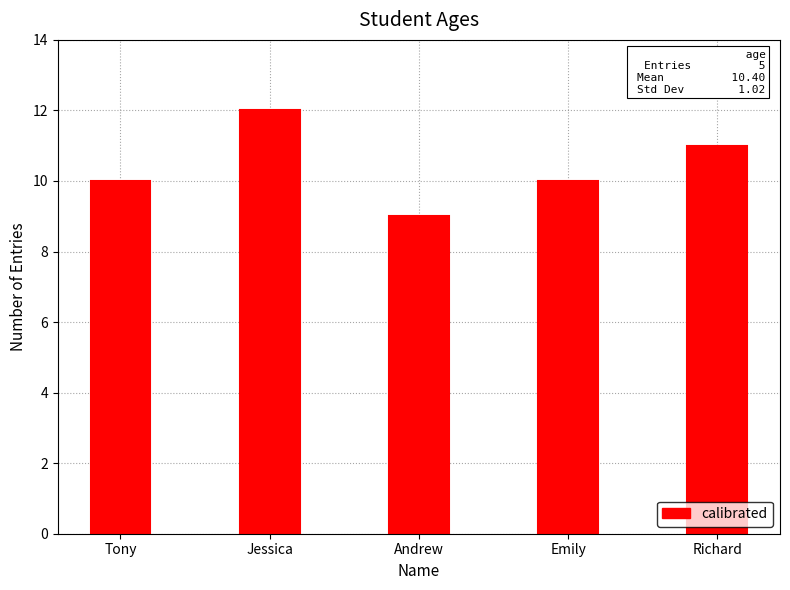

How many bars are there in total?

5